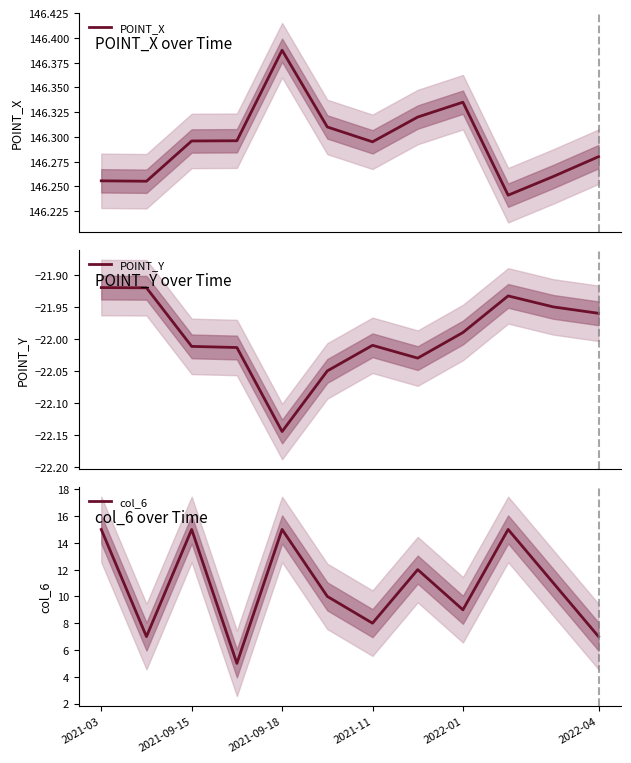

What is the average value of the col_6 series?

10.8